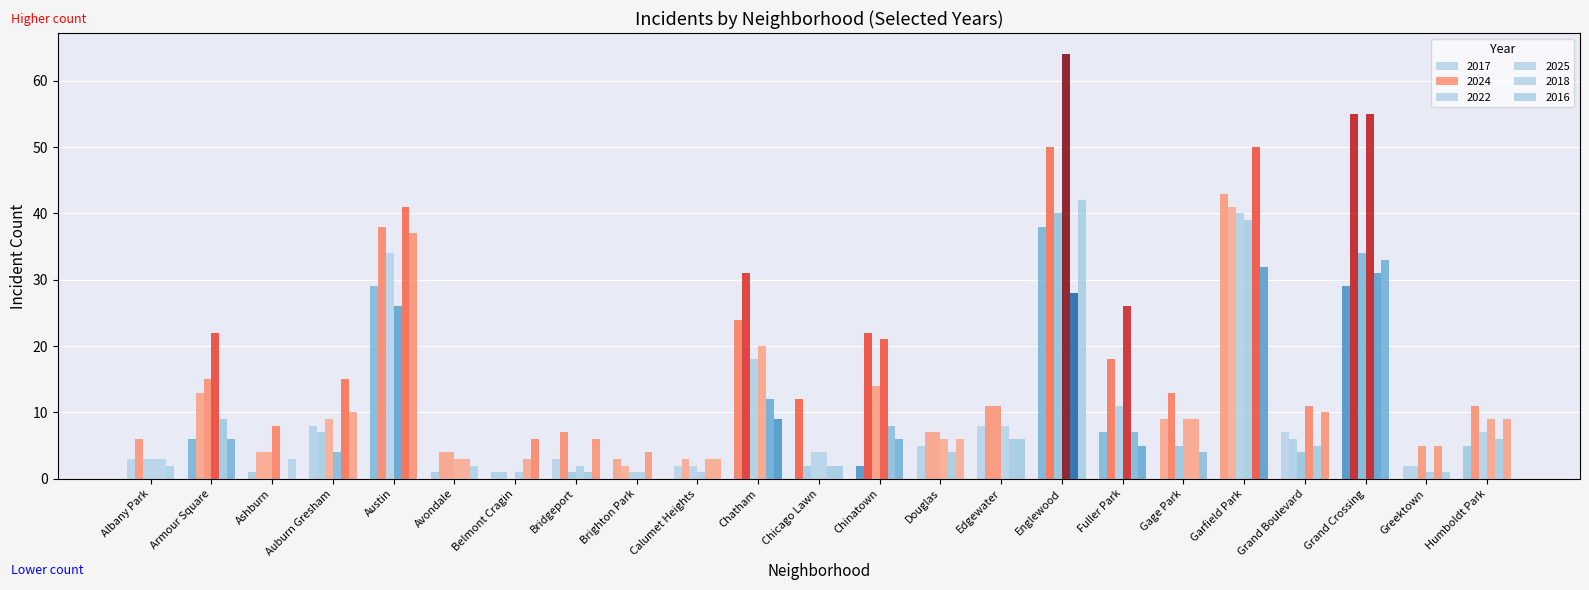

What is the sum of the 2018 values at Belmont Cragin and Gage Park?

12